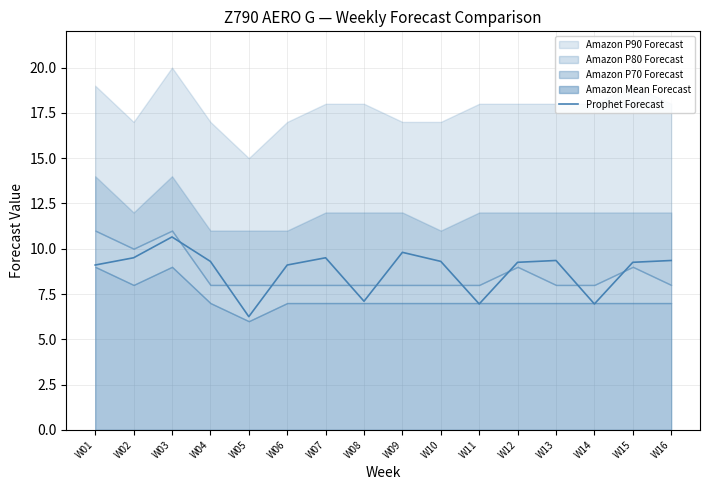

Reading left to right, extract all data points from this chart.

W01=9.1	W02=9.5	W03=10.7	W04=9.3	W05=6.2	W06=9.1	W07=9.5	W08=7.1	W09=9.8	W10=9.3	W11=7.0	W12=9.2	W13=9.3	W14=7.0	W15=9.2	W16=9.3